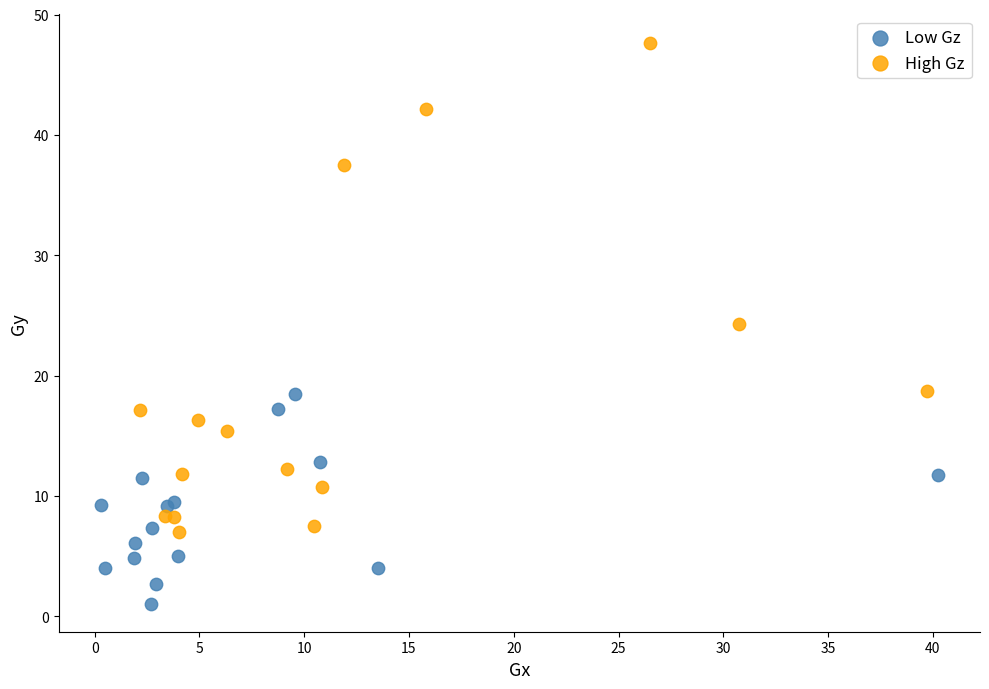

Which series contains the lowest Y value?

Low Gz